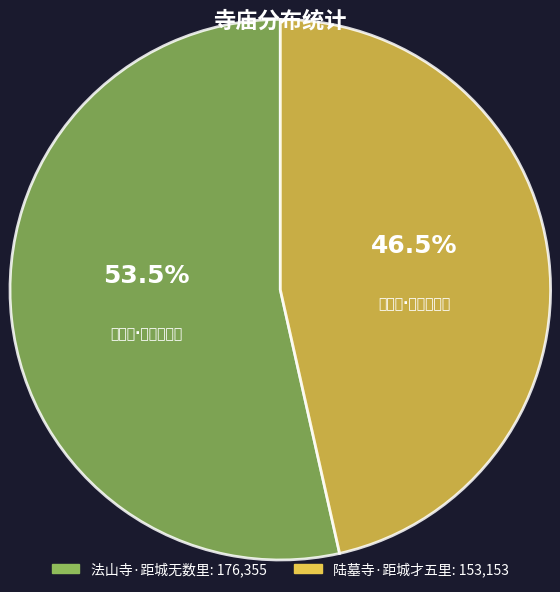

Is there any slice that represents more than half of the pie?

Yes